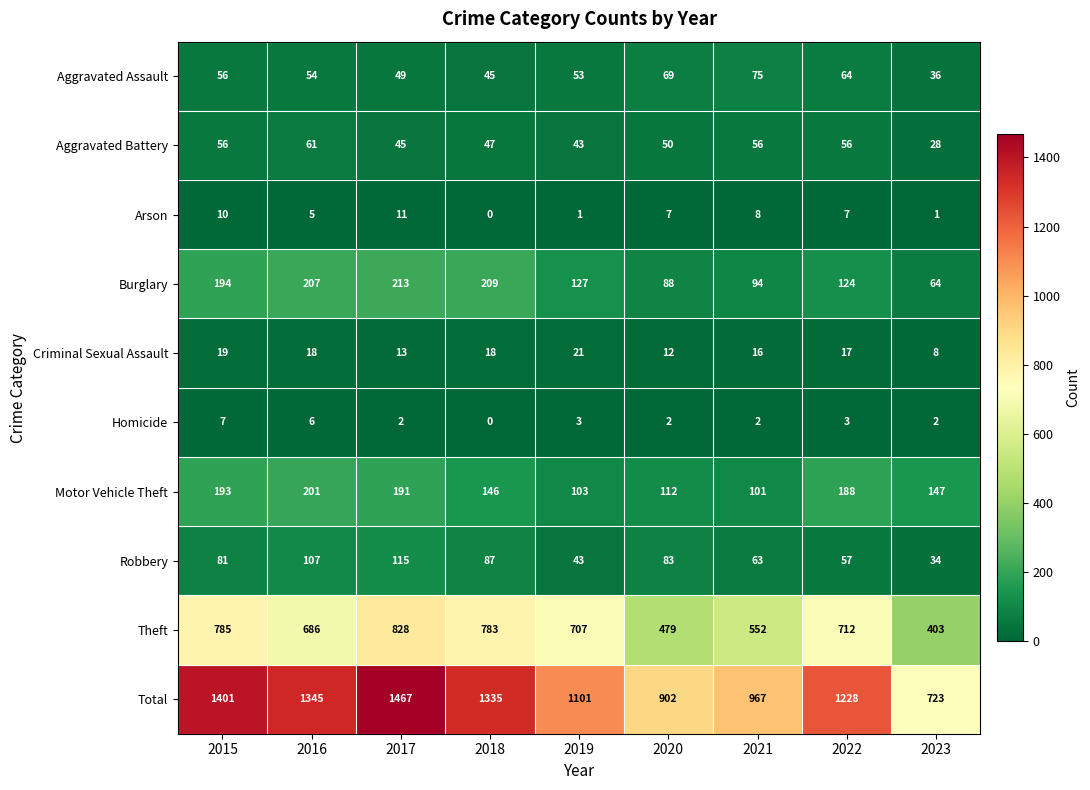

True or false: Burglary has a value of 207 at 2016.

True